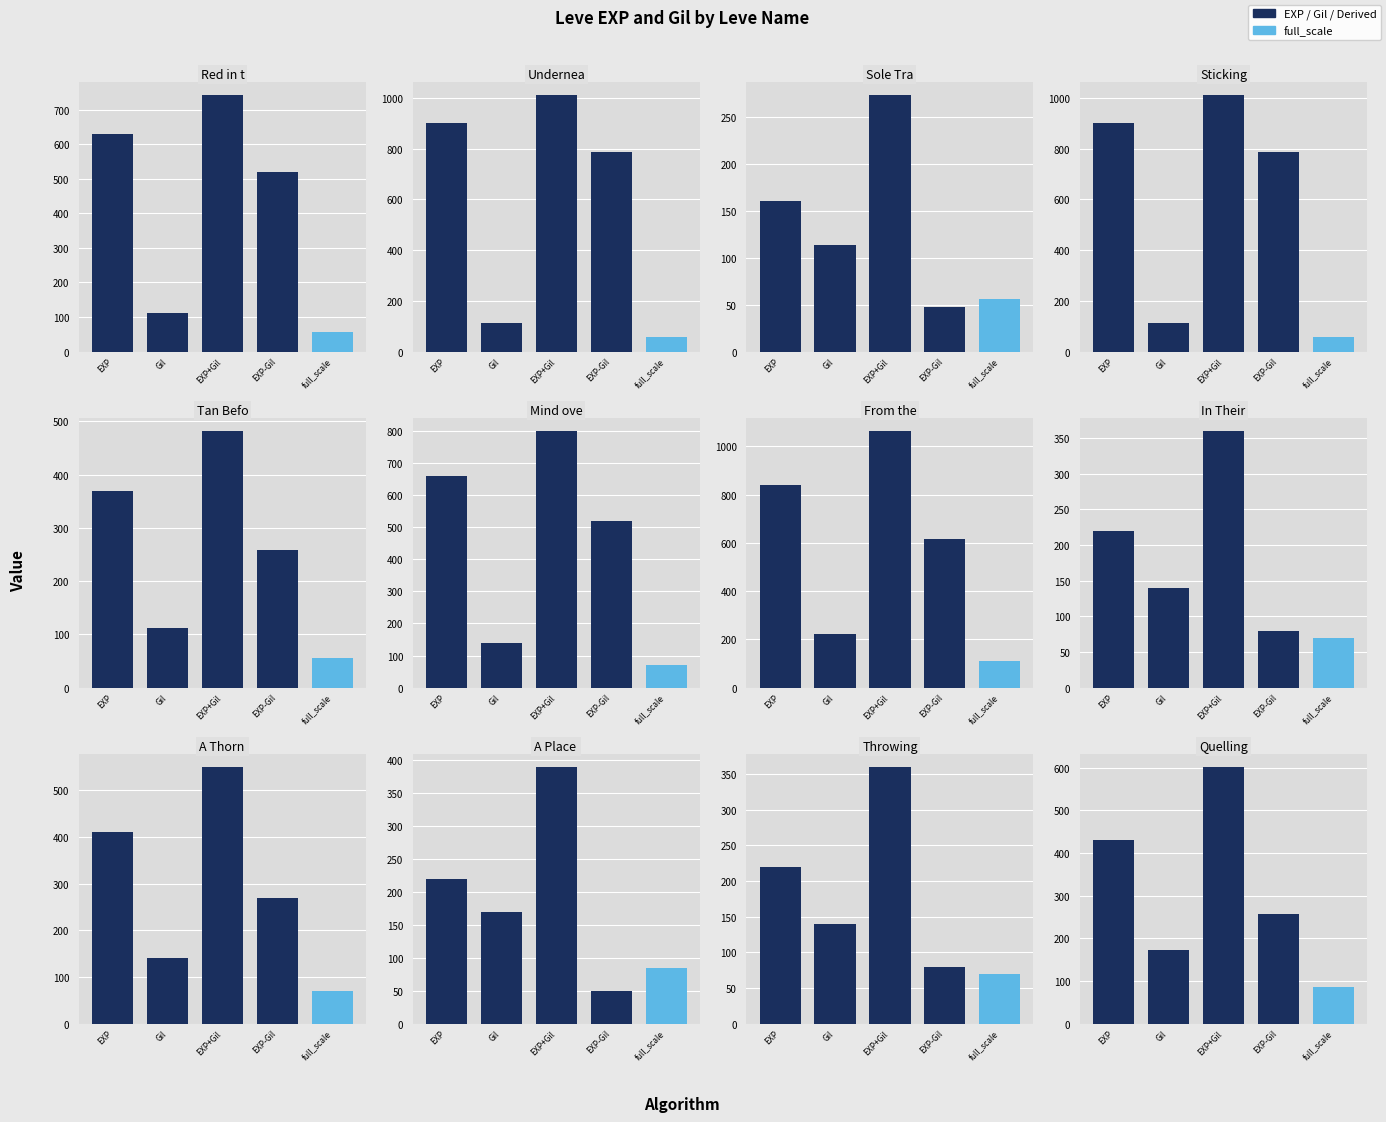

How many bars are there in each group?

2